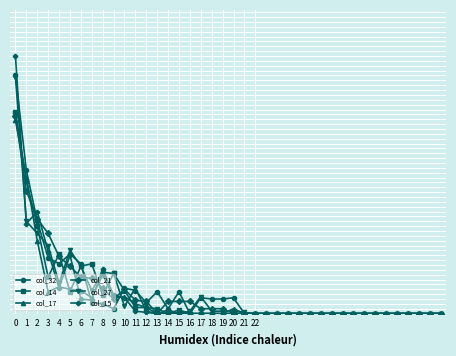

What is the highest value of the col_15 series?

16.0